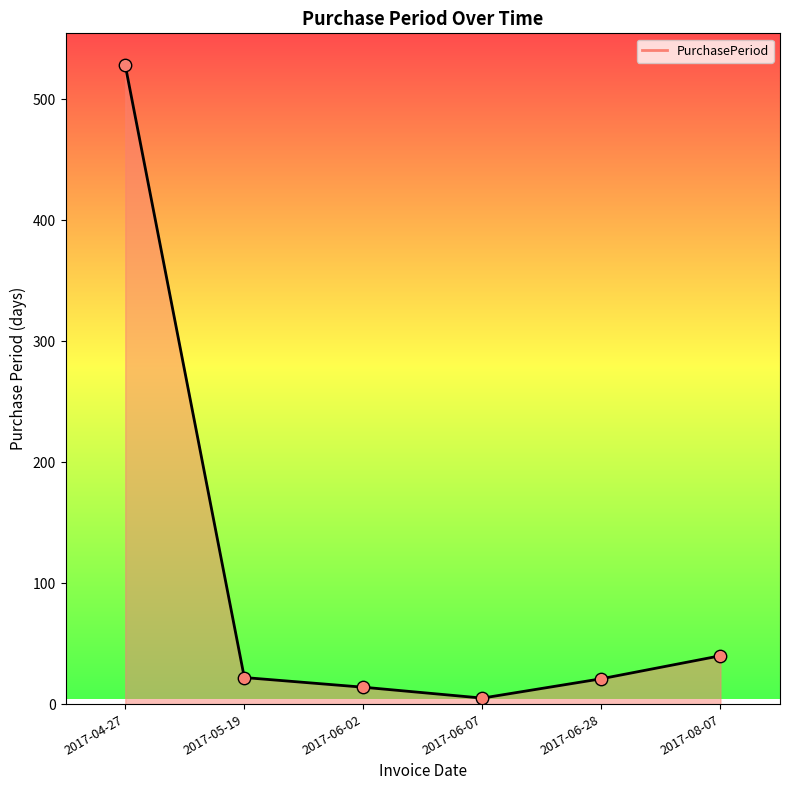

What is the change in value from 2017-05-19 to 2017-08-07?

+18